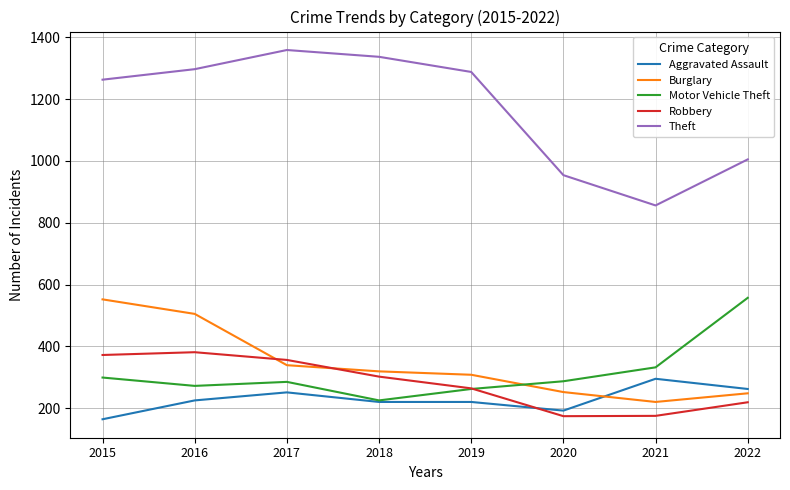

Which series has the largest range (max minus min)?

Theft